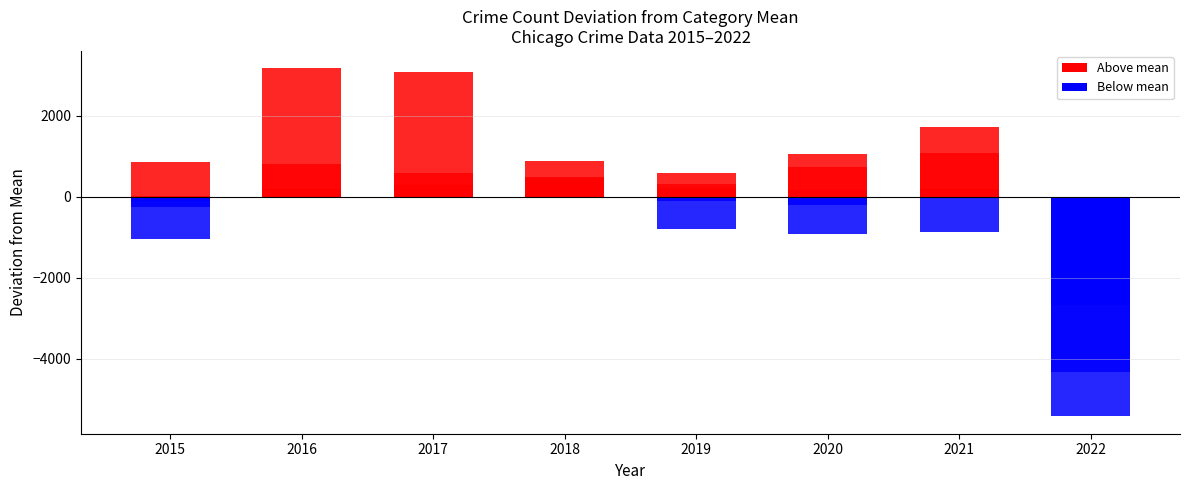

The value of Robbery at 2021 is -865.8. True or false?

True